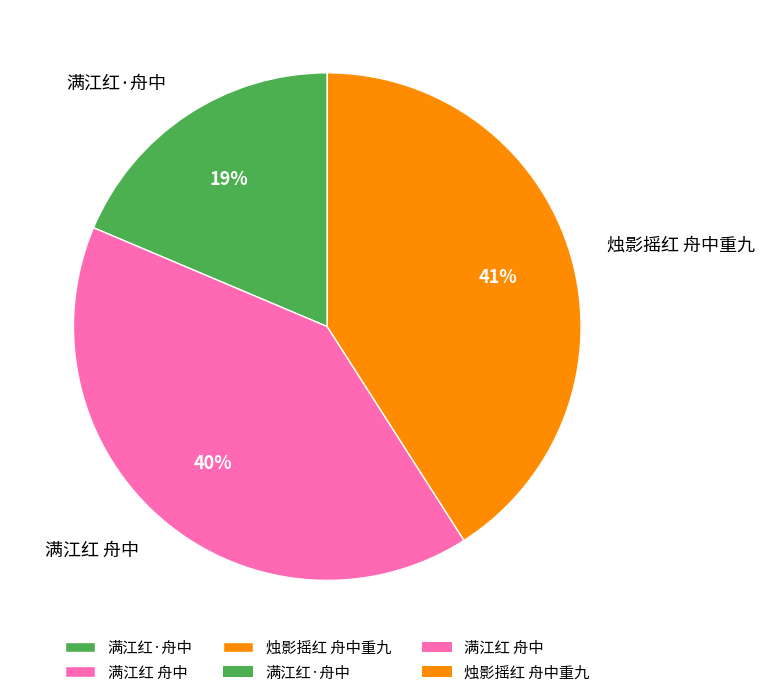

What is the ratio of the value at 满江红·舟中 to the value at 烛影摇红 舟中重九?

0.5